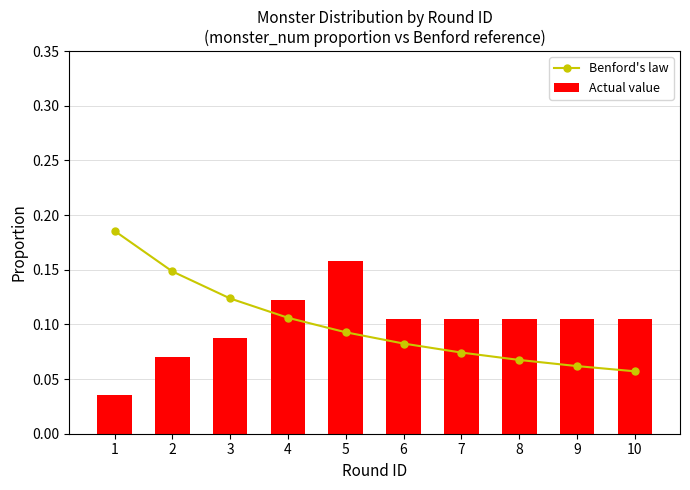

Which series has the largest range (max minus min)?

Benford's law